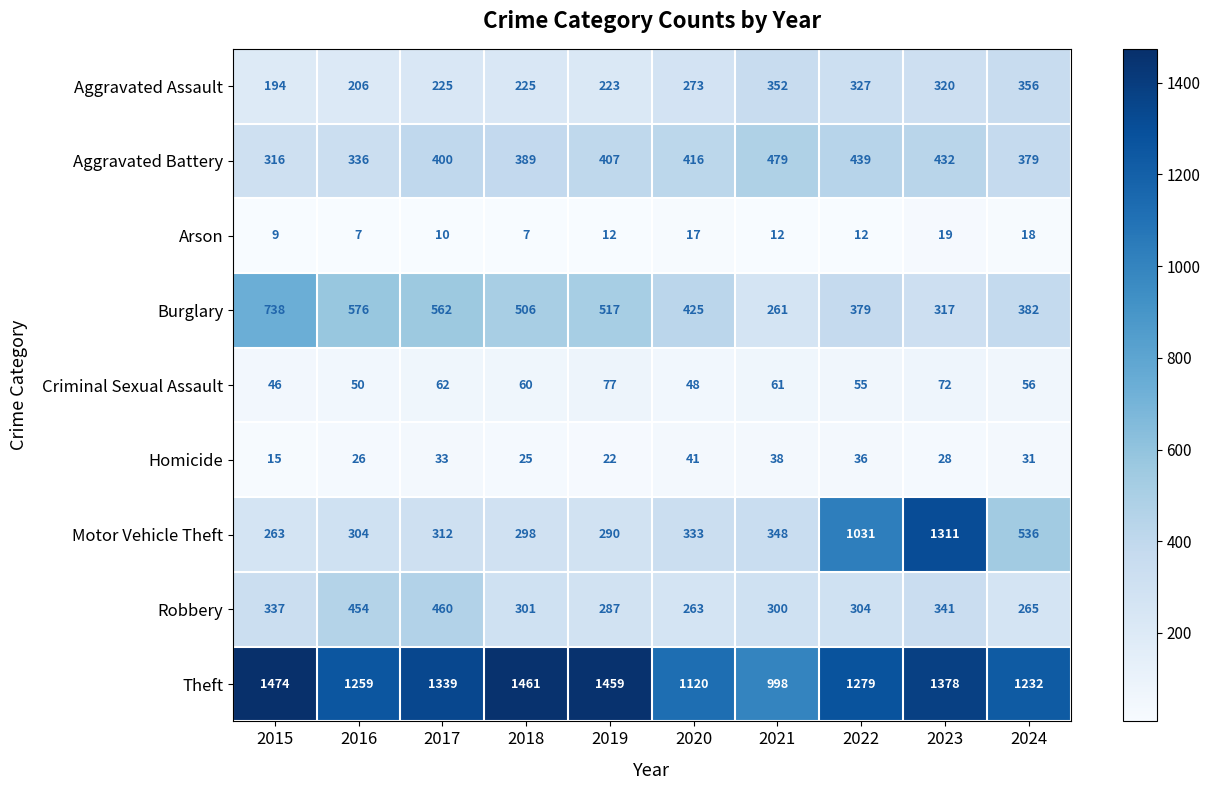

Count the number of categories in the chart.

10